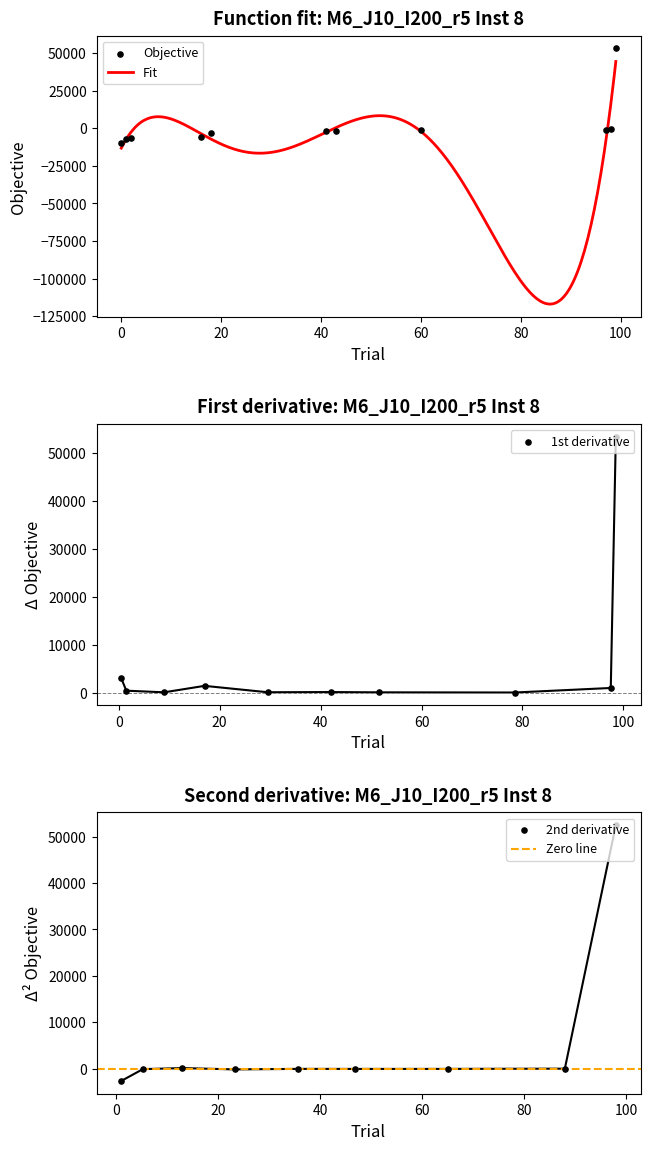

What is the change in value from 0 to 1?

+2972.7